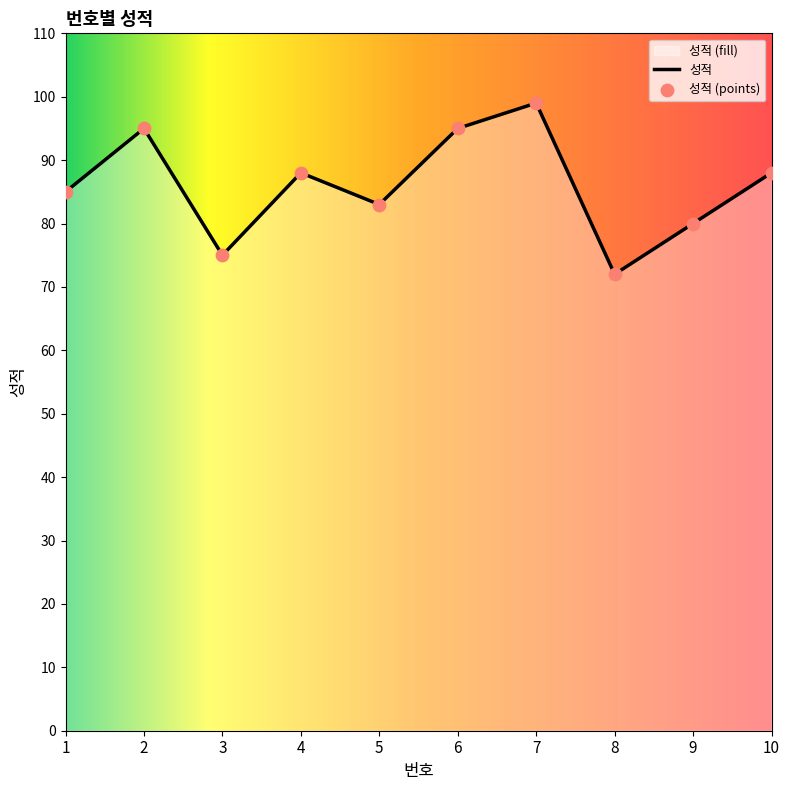

Which has a higher value, 2 or 7?

7